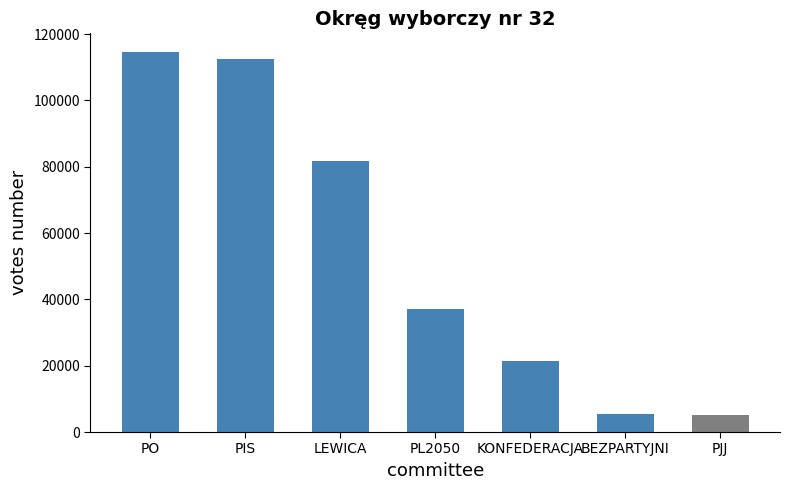

Reading left to right, list all the values displayed in this chart.

114519	112389	81646	37221	21512	5499	5173